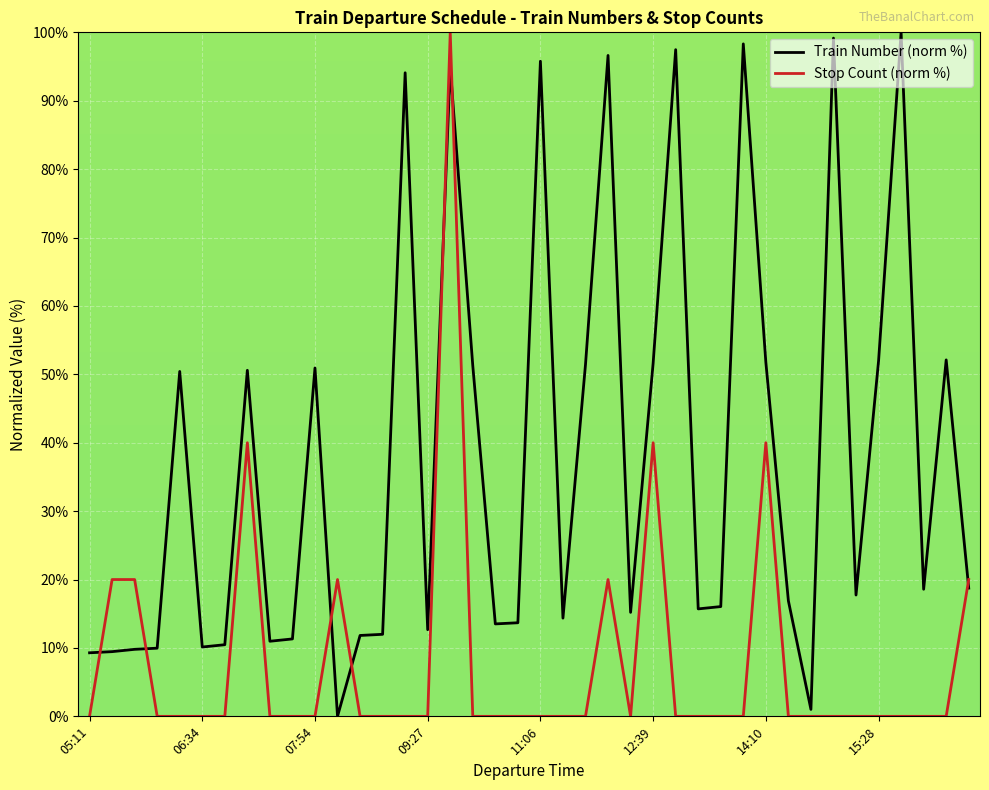

What is the difference between the maximum and minimum values in the Train Number (norm %) series?

100.0